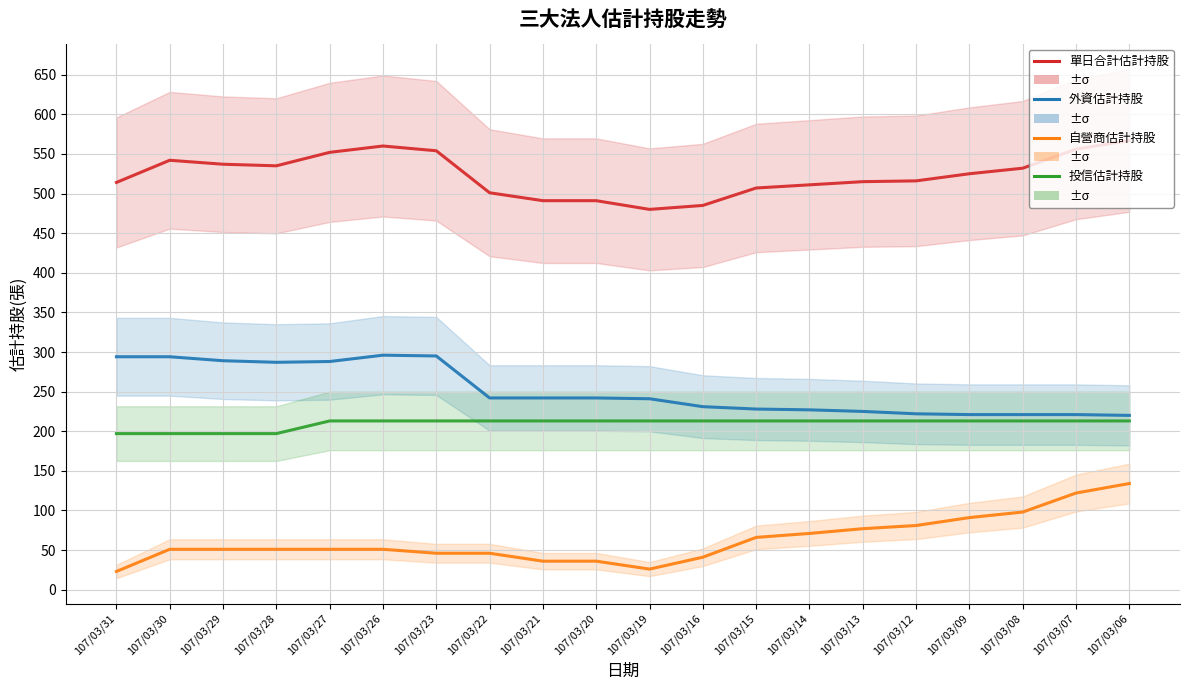

Which has a higher value, 107/03/19 or 107/03/20?

107/03/20